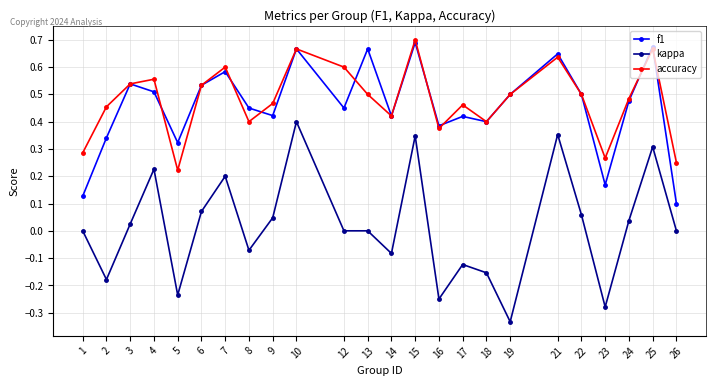

The value of accuracy at 4 is 0.6. True or false?

True